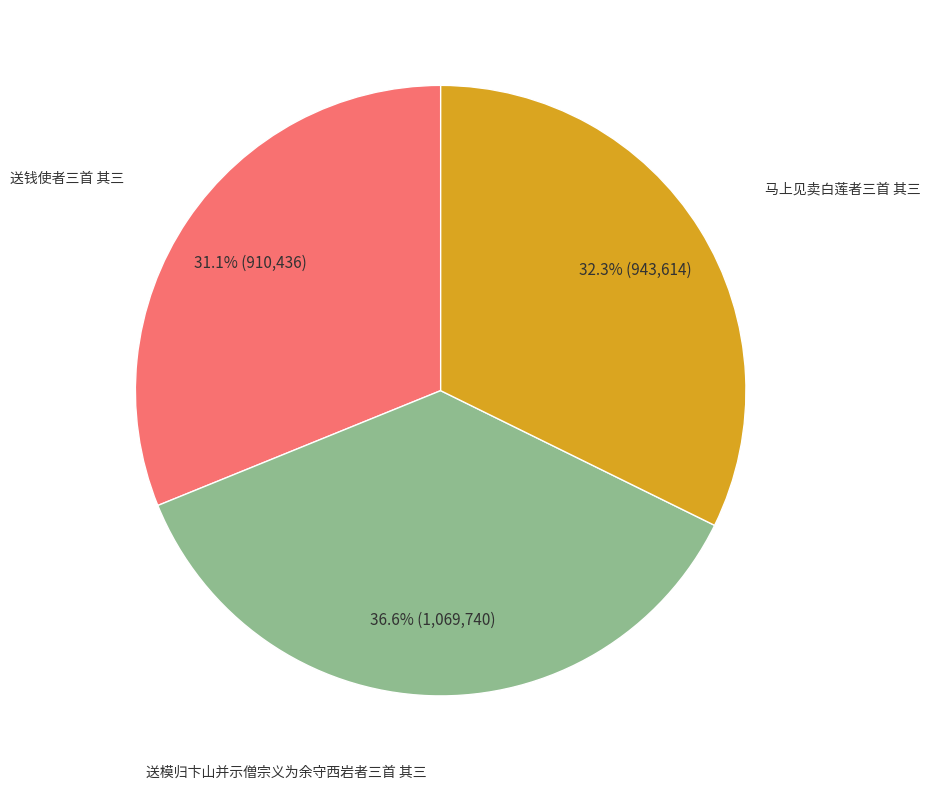

Does any single category account for the majority?

No